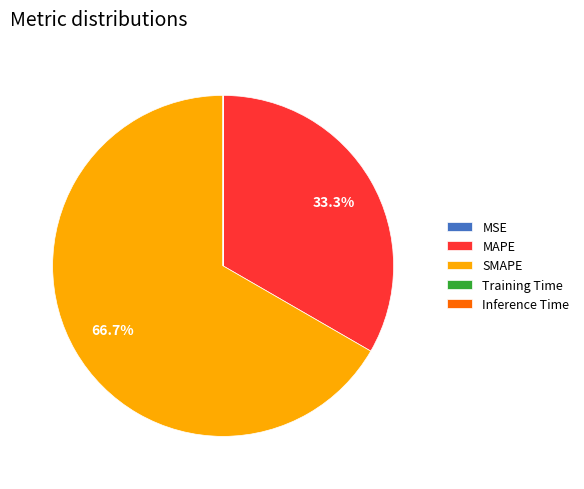

Does SMAPE represent more than half of the total?

Yes